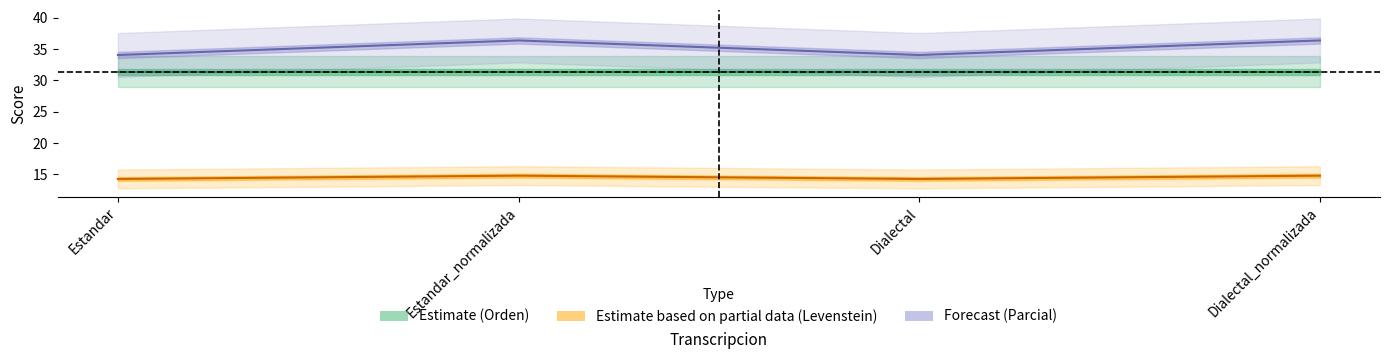

At which label is Parcial (Forecast) closest to 35?

Estandar